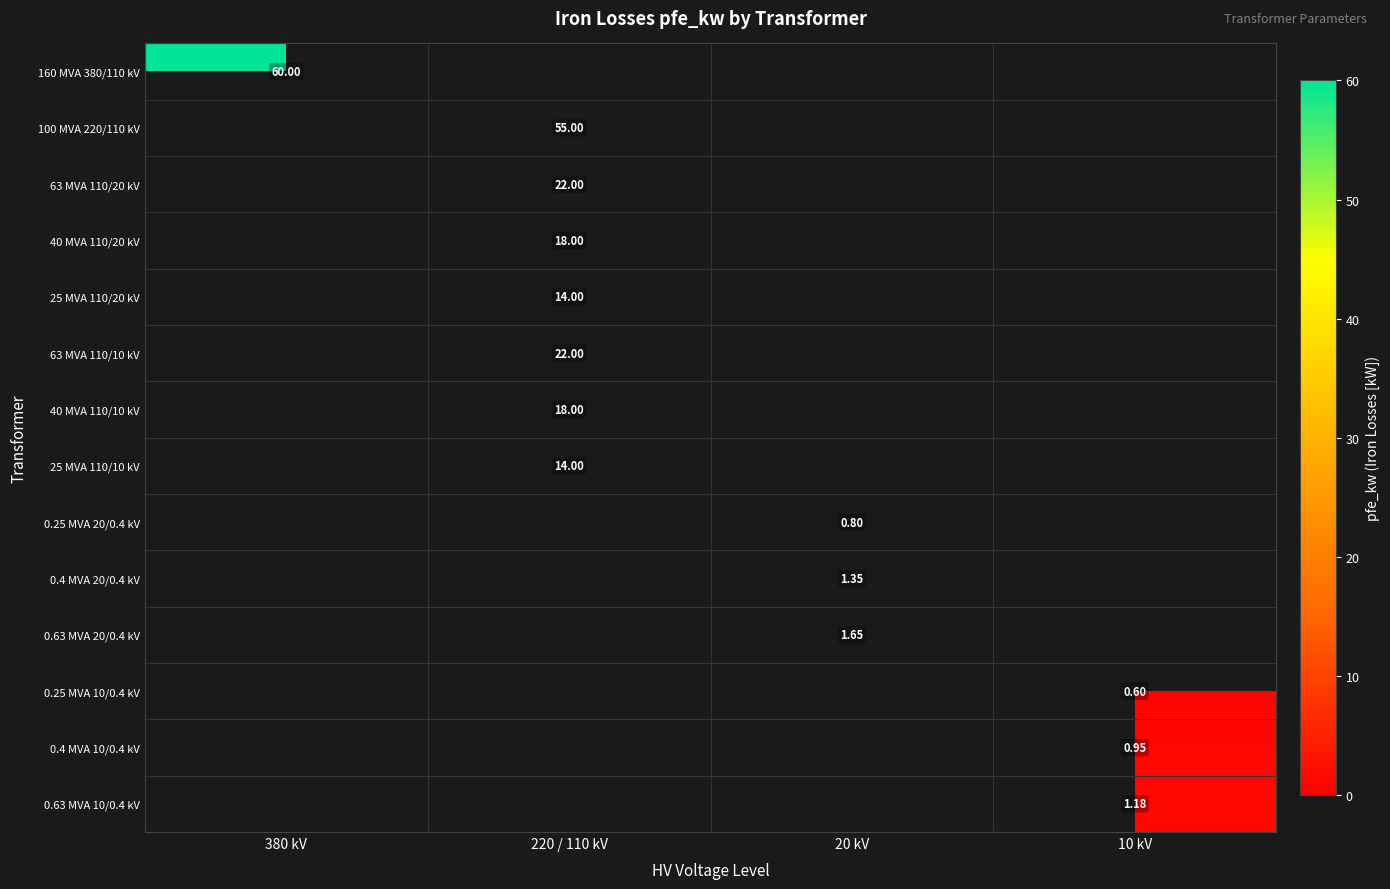

At which label does 0.4 MVA 20/0.4 kV first exceed 1?

20 kV